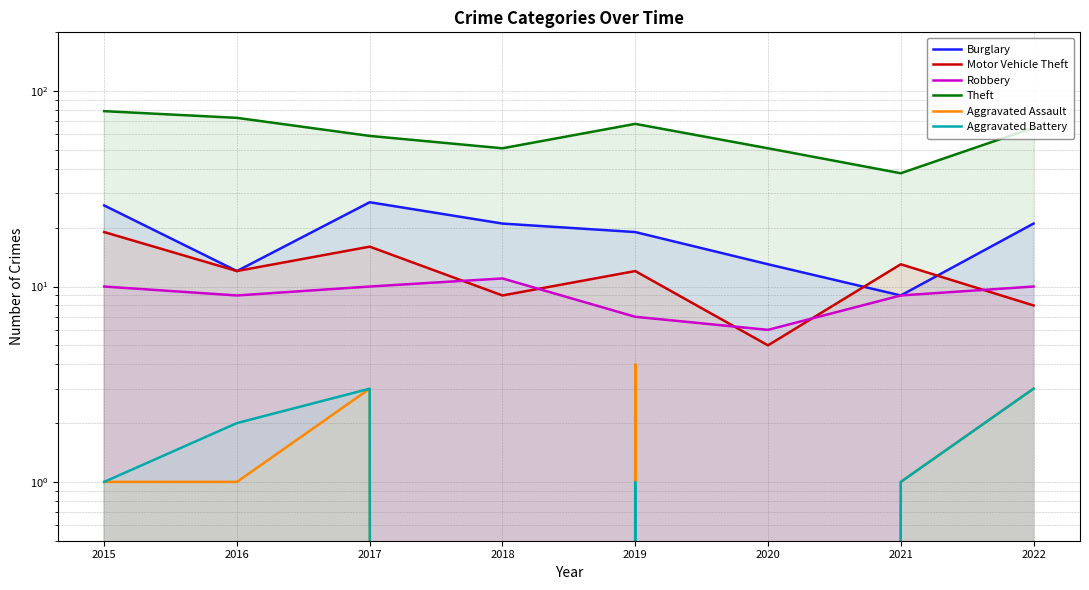

What is the difference between the highest and lowest values at 2018?

51